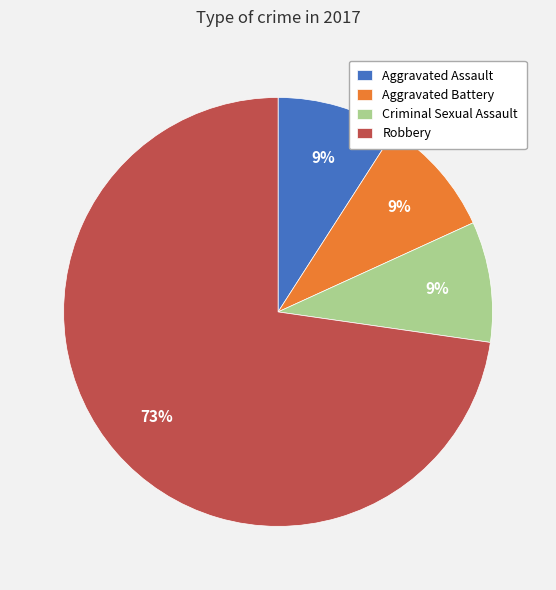

To the nearest percent, what portion does Aggravated Assault represent?

9%